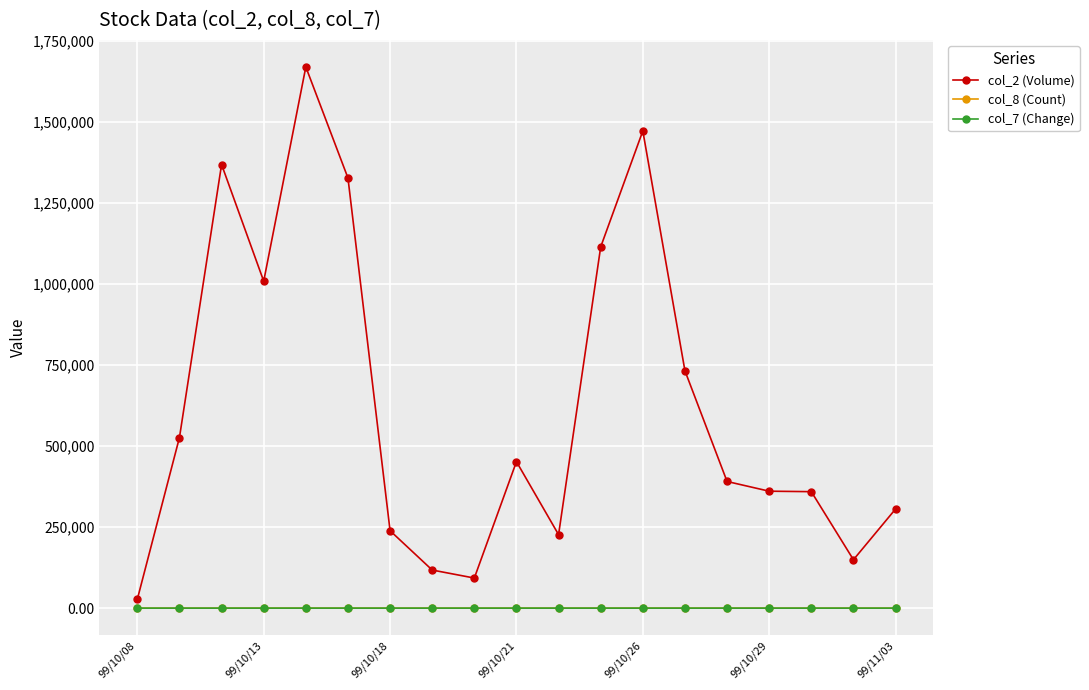

Count the number of categories in the chart.

19